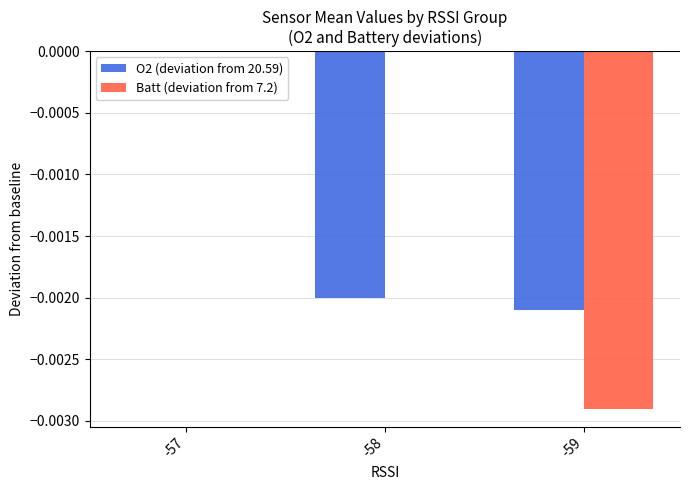

At which category is the sum across all series the highest?

-57